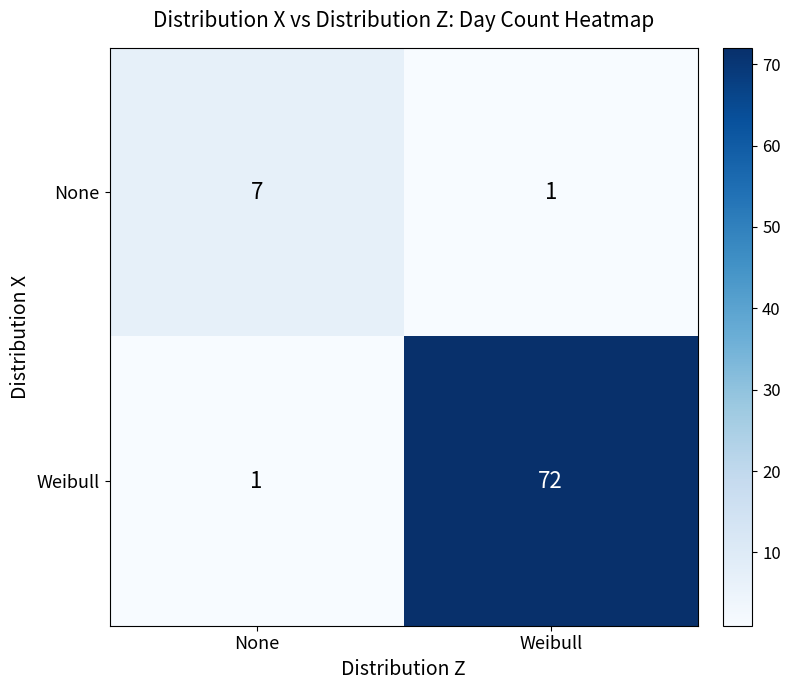

What is the total value across all series at None?

8